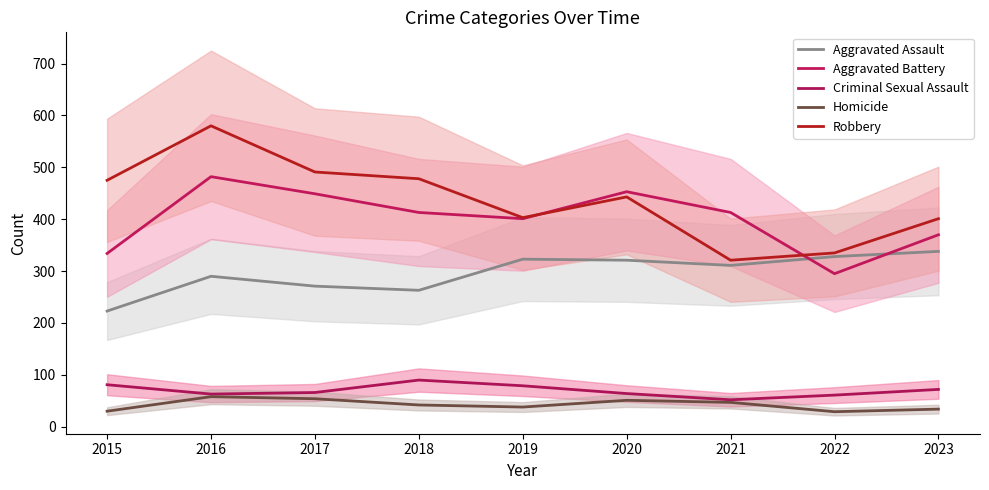

What is the difference between the maximum and minimum values in the Aggravated Assault series?

115